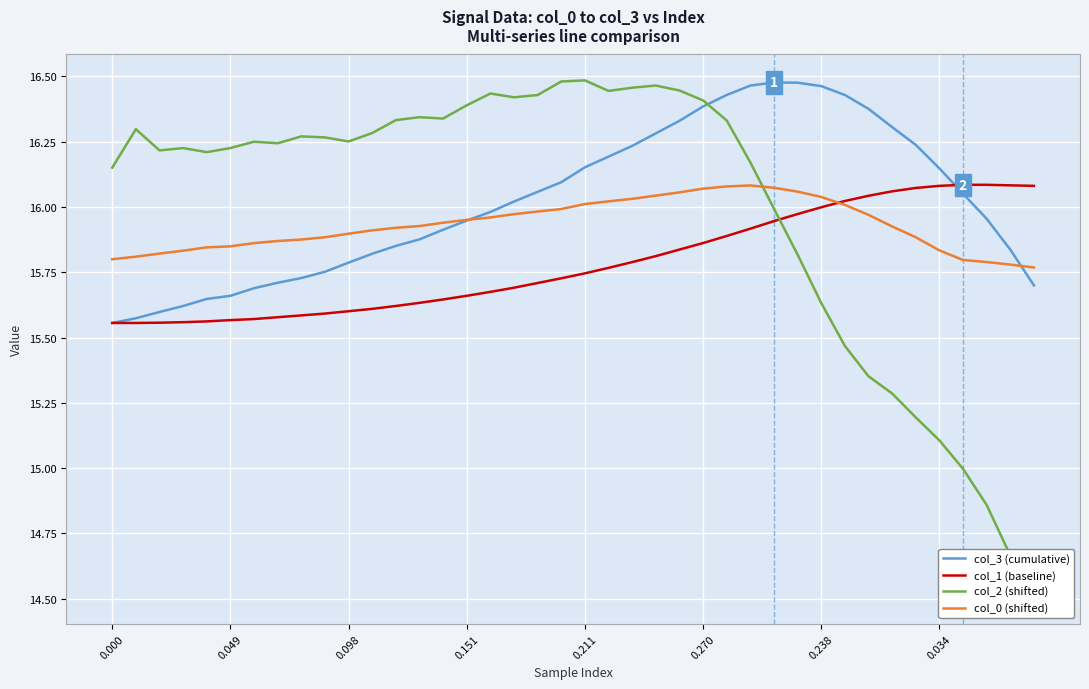

How many distinct data groups are displayed?

4